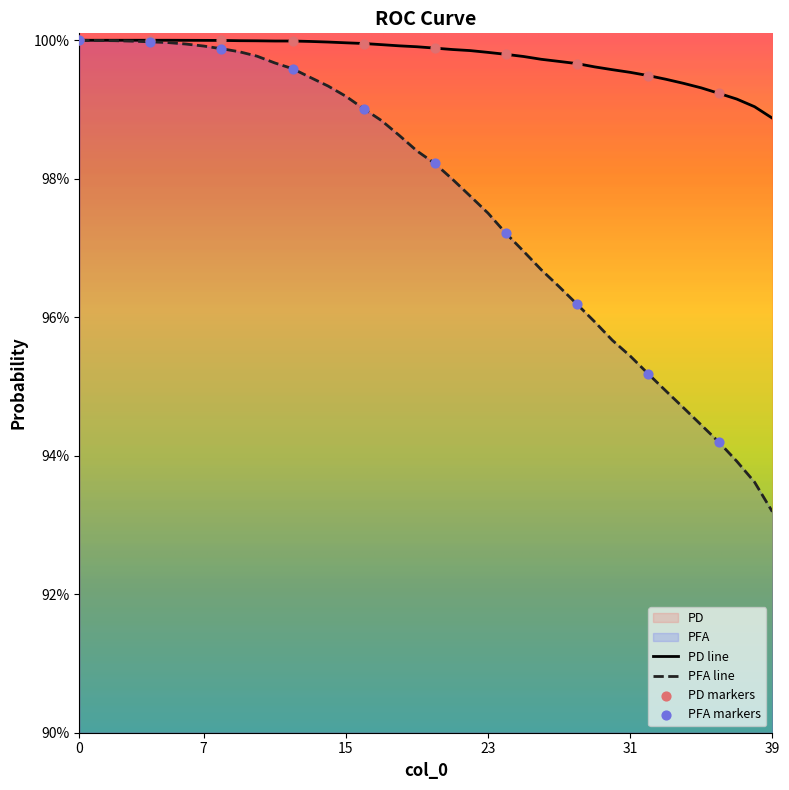

At how many categories does at least one series exceed 0?

40